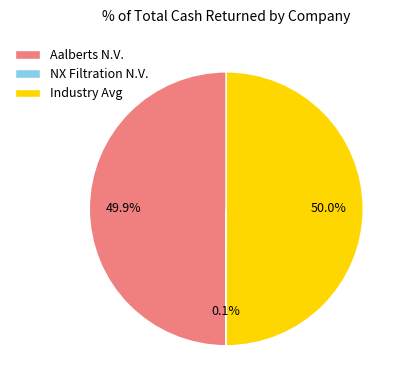

Approximately how many times larger is the value at Aalberts N.V. compared to Industry Avg?

1.0